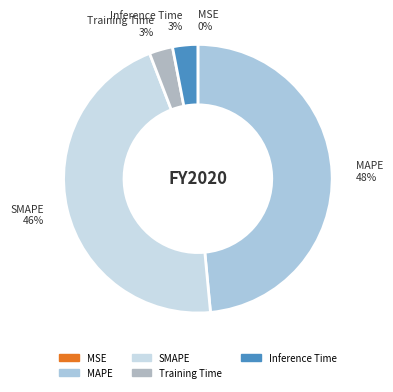

Which category has the biggest portion of the pie?

MAPE